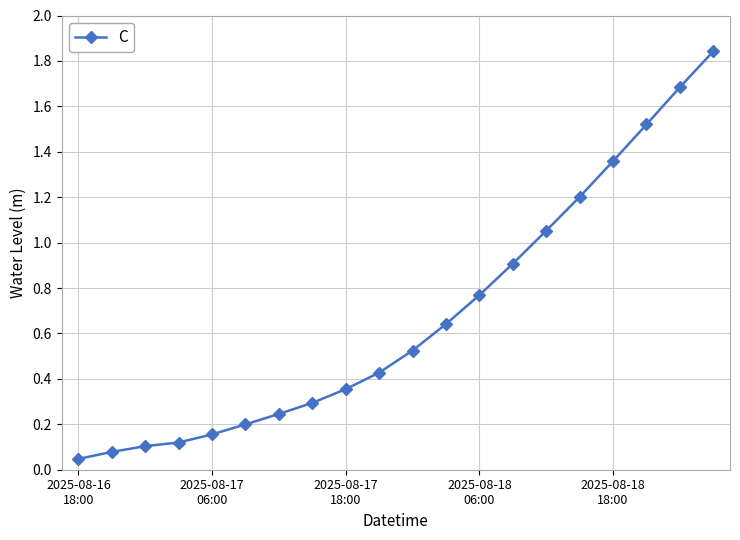

True or false: the data has more than 2 interior local peaks.

False